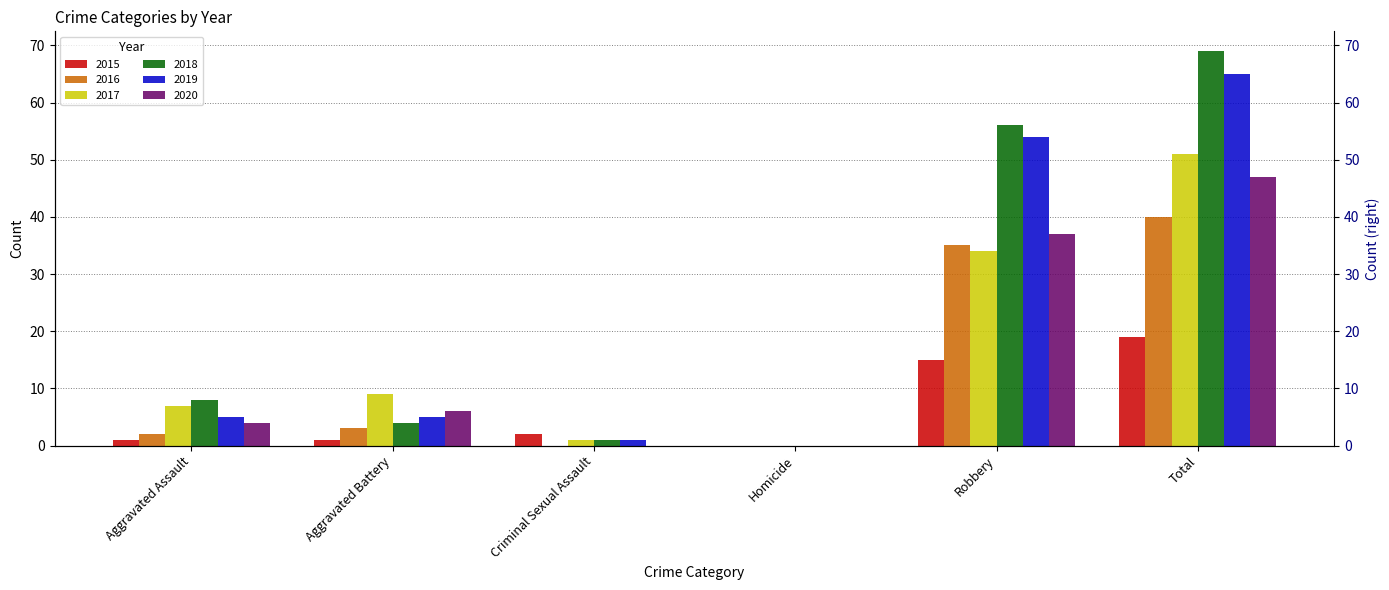

Which category has the highest value in the 2017 series?

Total